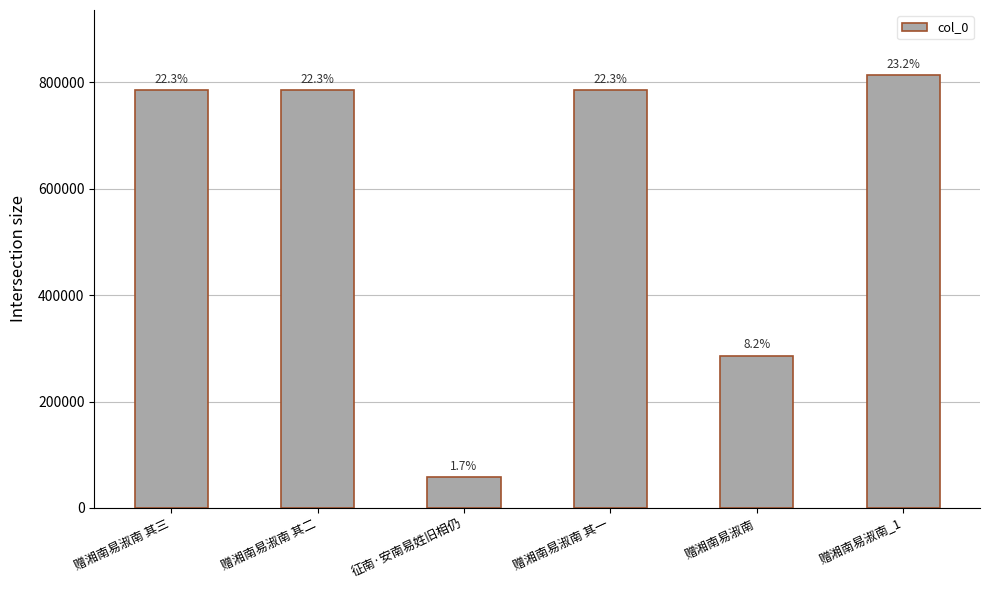

What is the average value?

585315